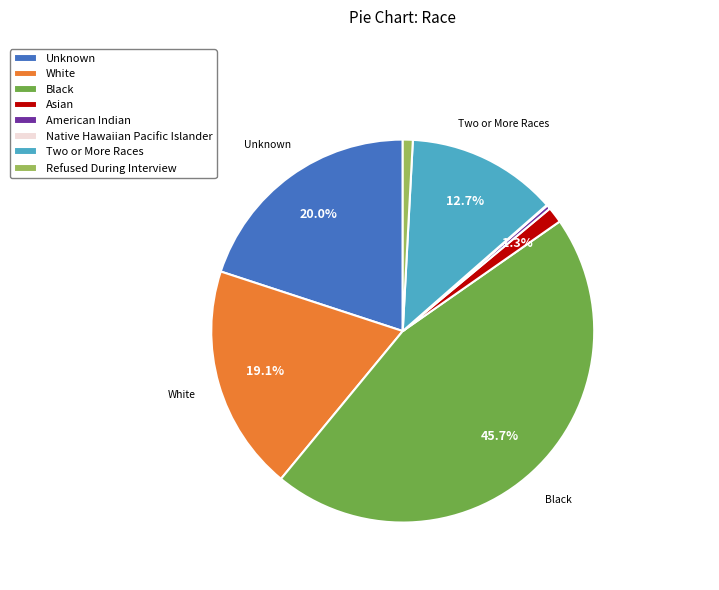

Does White account for over 50% of the chart?

No